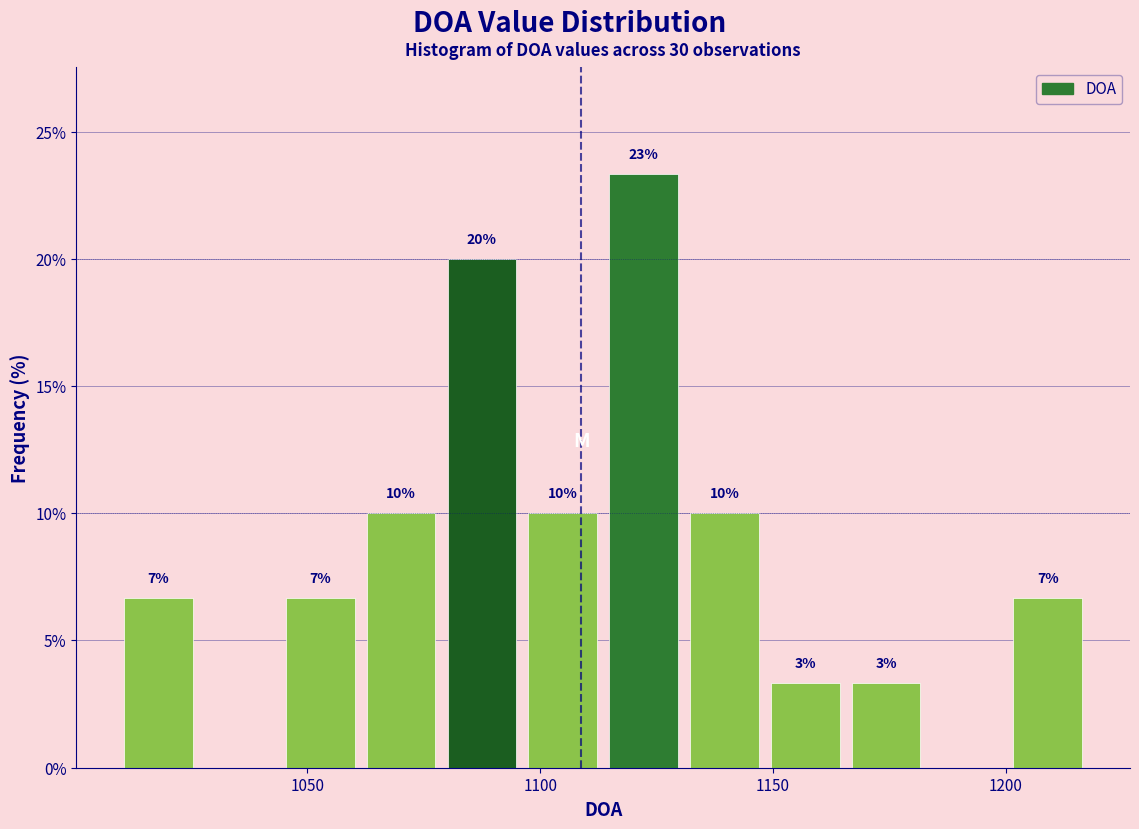

Around what value on the x-axis is the tallest bar? Give the approximate position of its centre, as read against the axis.

1120